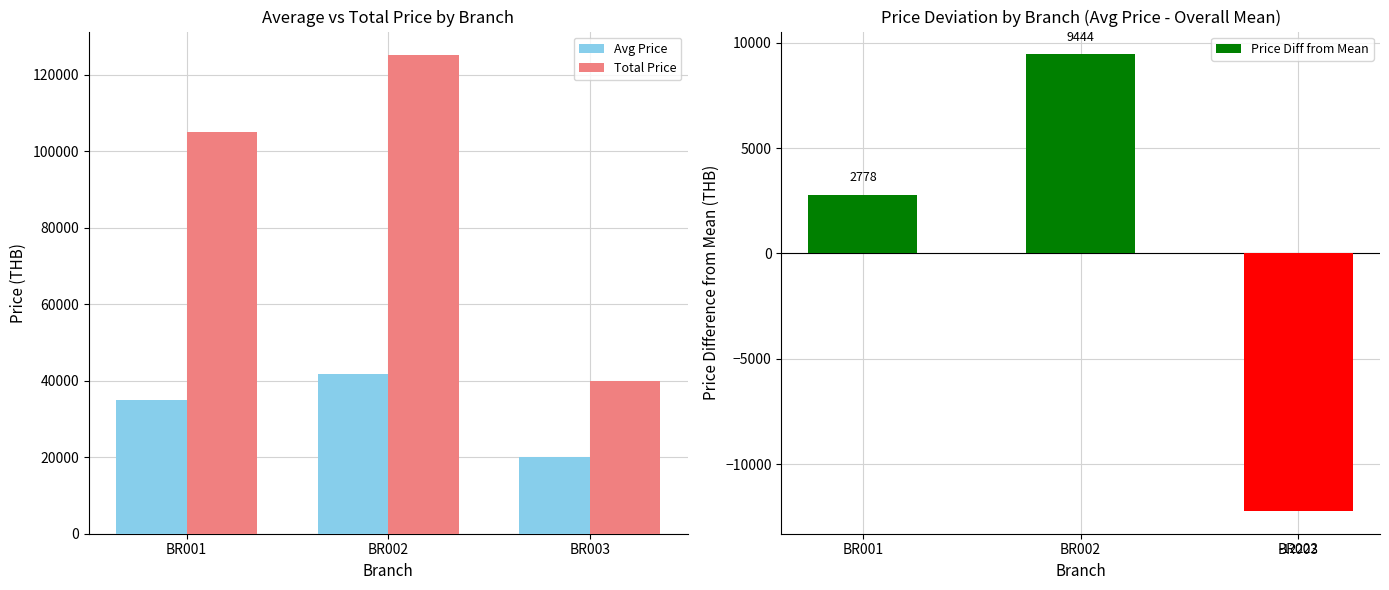

Where is Total Price nearest to the value 82500?

BR001